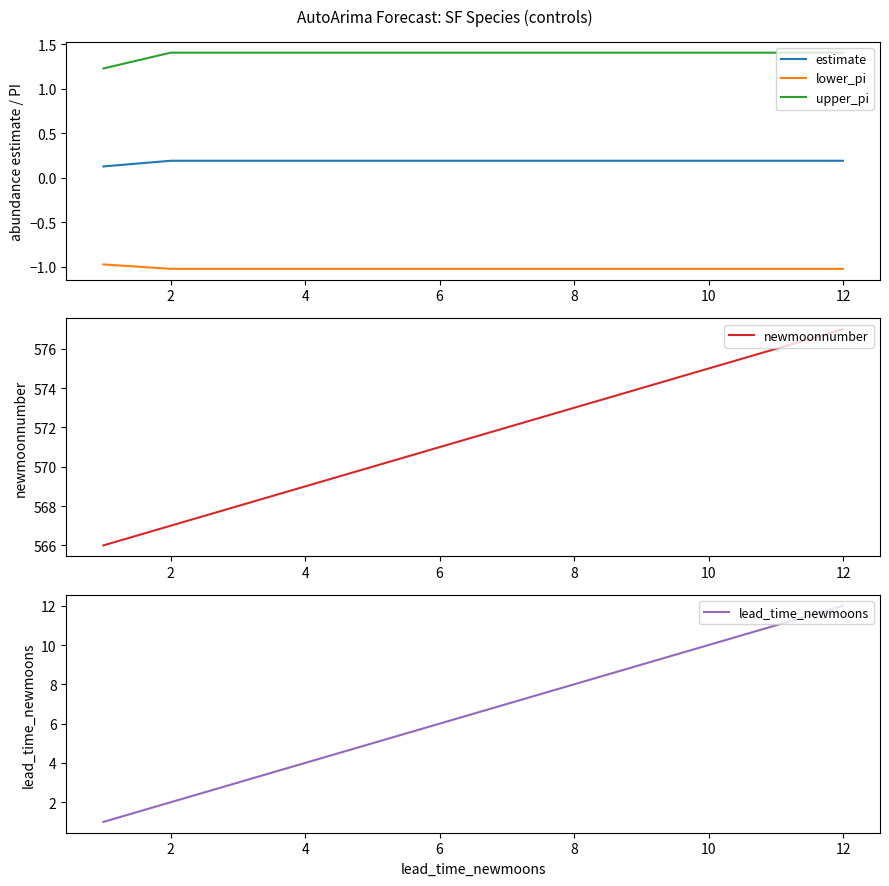

Which series has the widest spread of values?

newmoonnumber